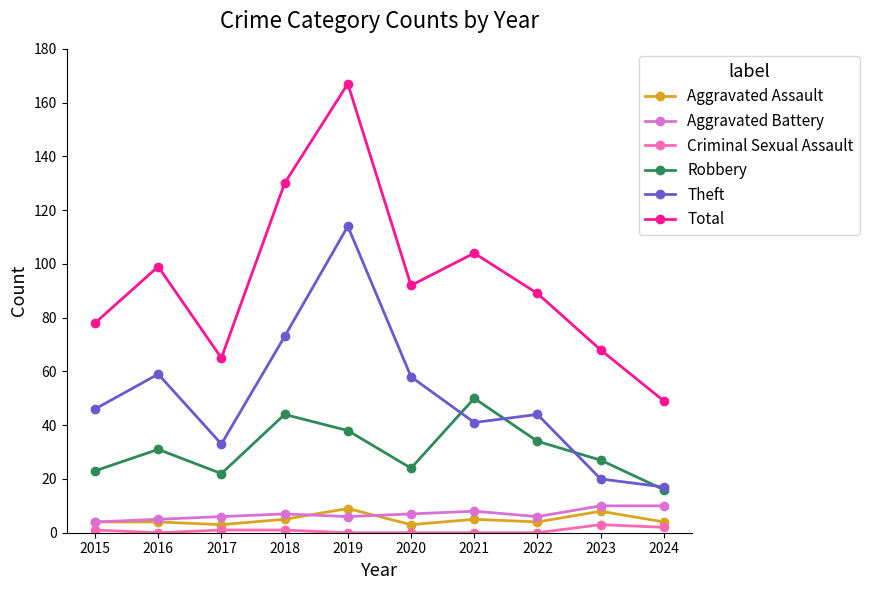

What is the total value across all series at 2022?

177